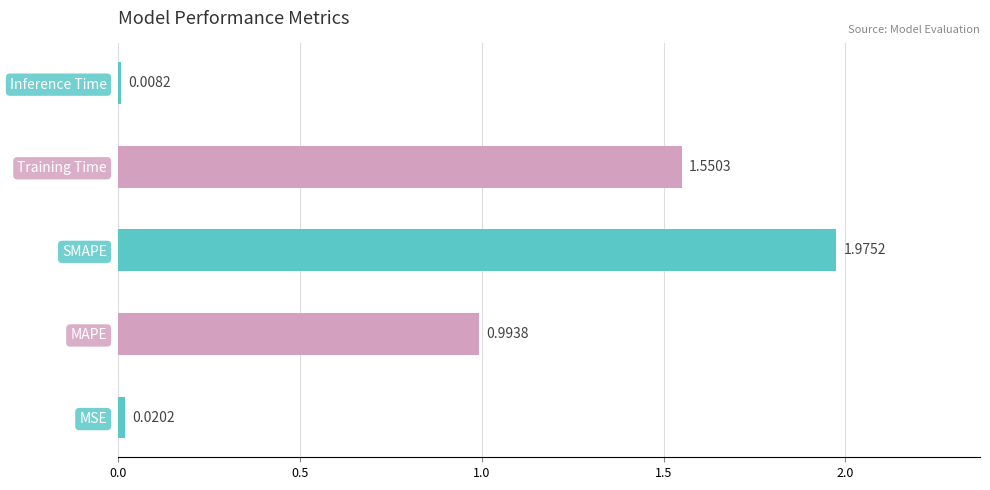

Count the number of categories in the chart.

5